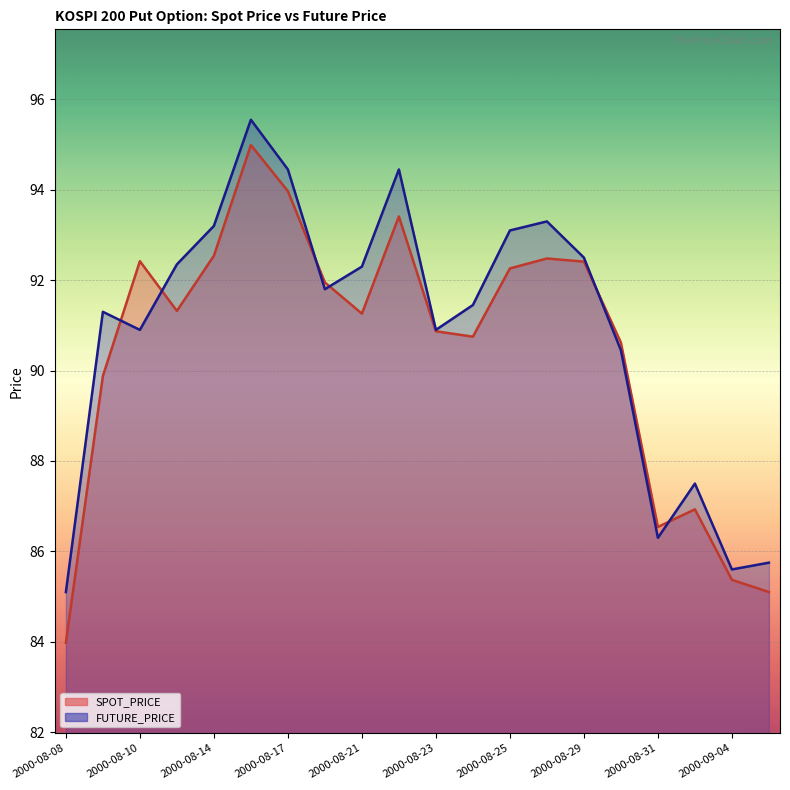

What is the difference between the highest and lowest values at 2000-08-14?

0.7